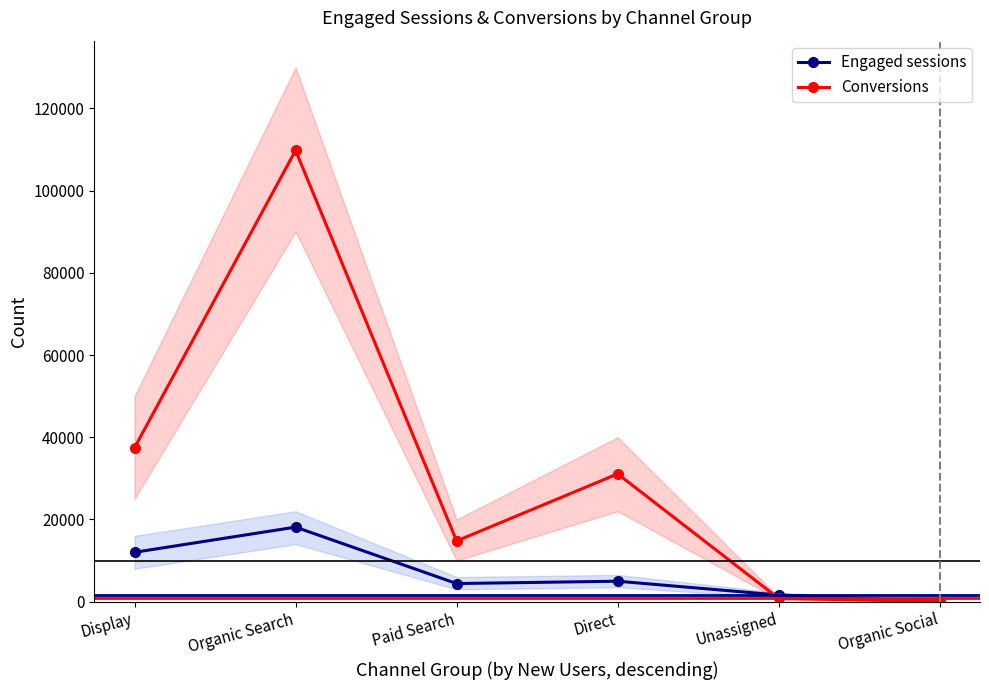

List the labels in order of Engaged sessions value, smallest first.

Organic Social, Unassigned, Paid Search, Direct, Display, Organic Search